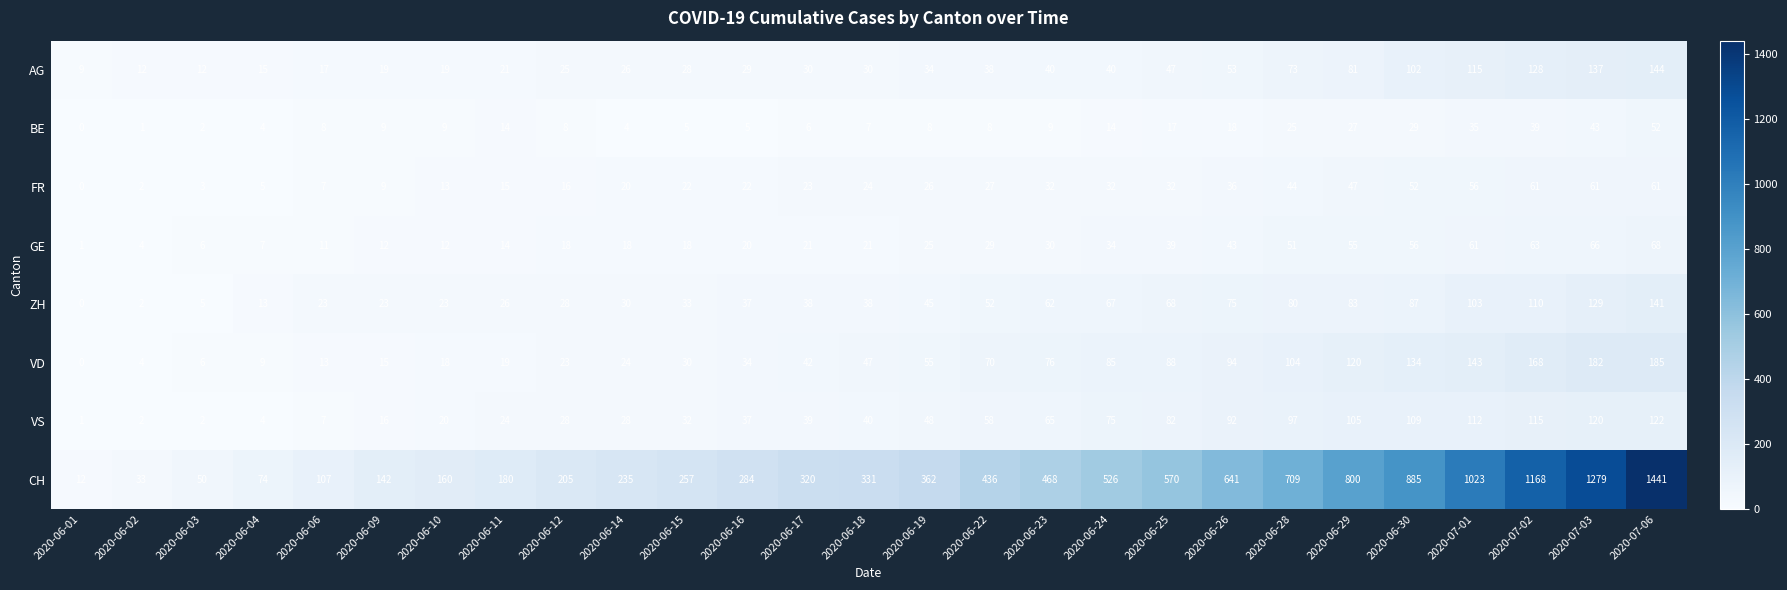

Which series changed the most between 2020-06-25 and 2020-06-26?

CH